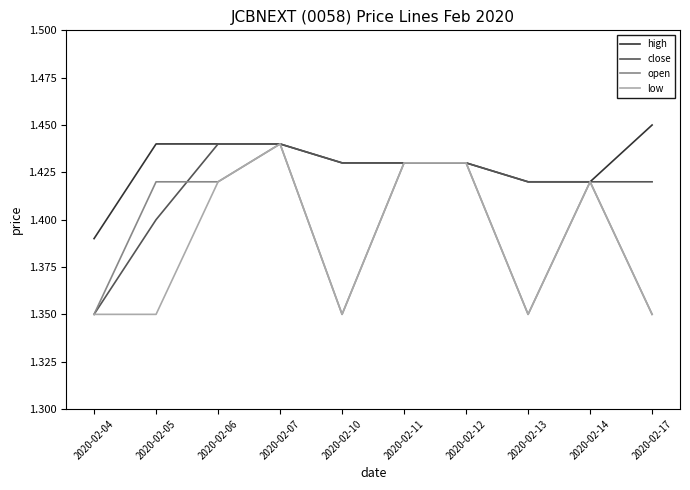

Rank the series by their average value, from highest to lowest.

high, close, open, low